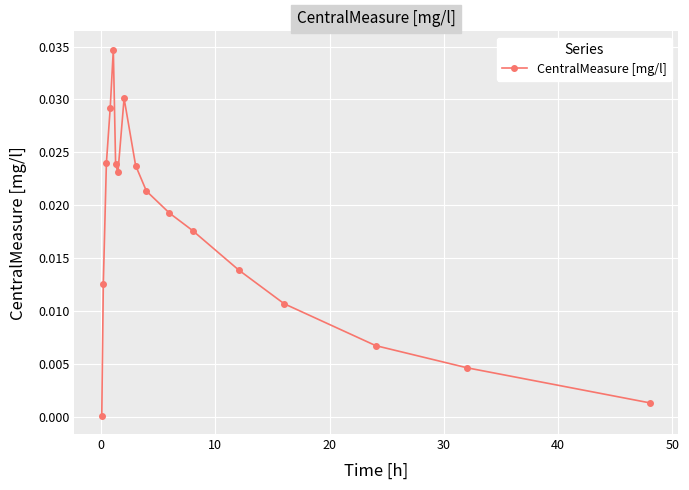

What is the sum of all values?

0.3